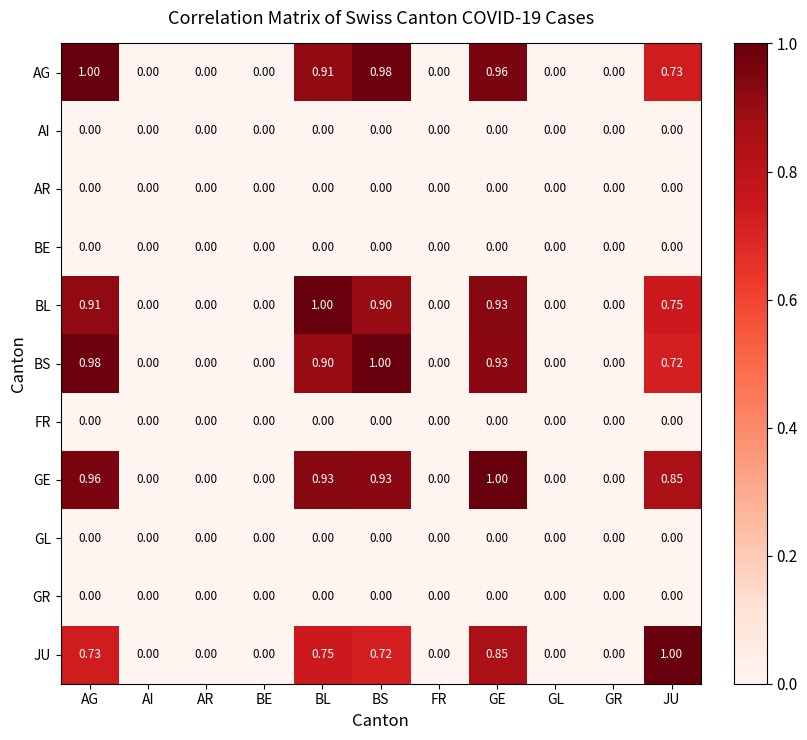

Which series changed the most between AG and AR?

AG